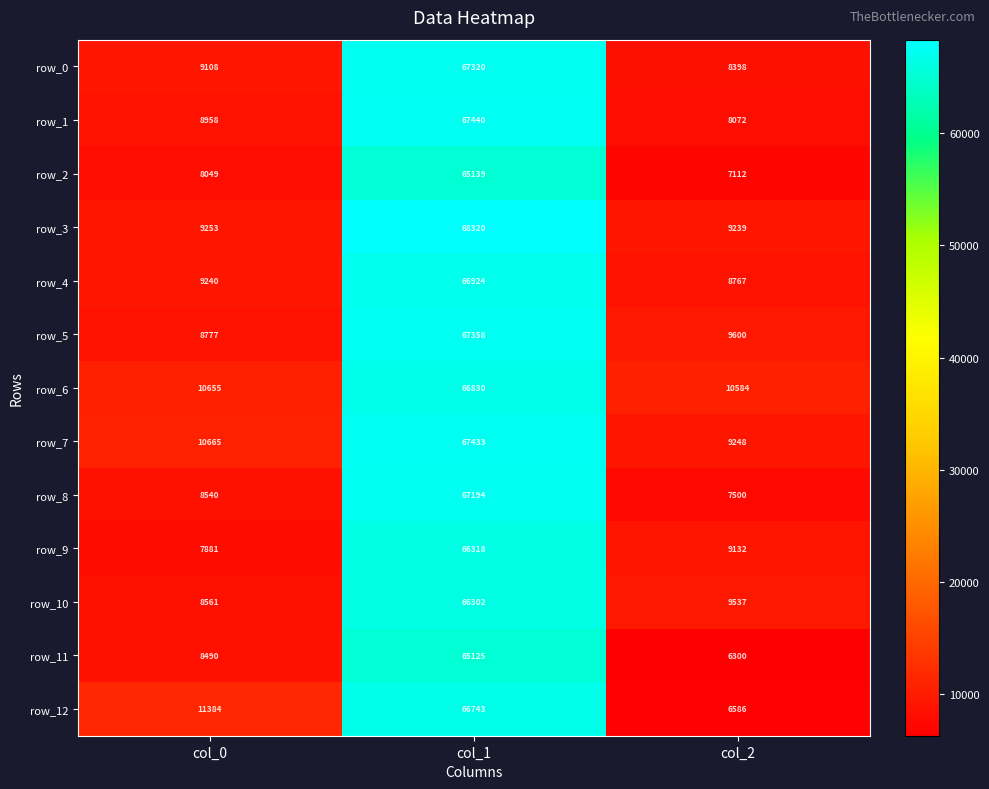

Rank the series by their maximum value, from highest to lowest.

row_3, row_1, row_7, row_5, row_0, row_8, row_4, row_6, row_12, row_9, row_10, row_2, row_11